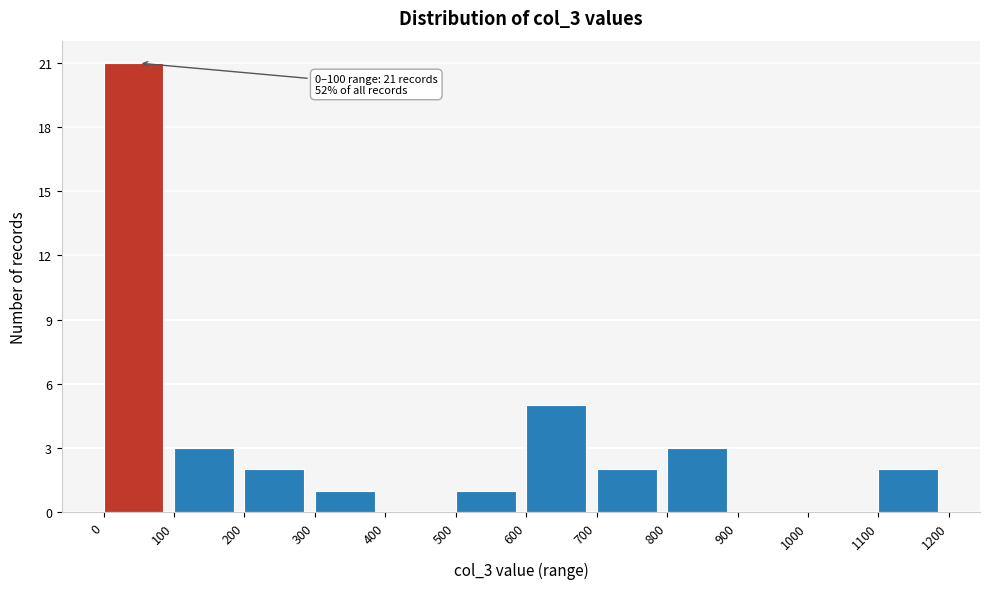

Over which range of the x-axis is the bar tallest?

0 to 100